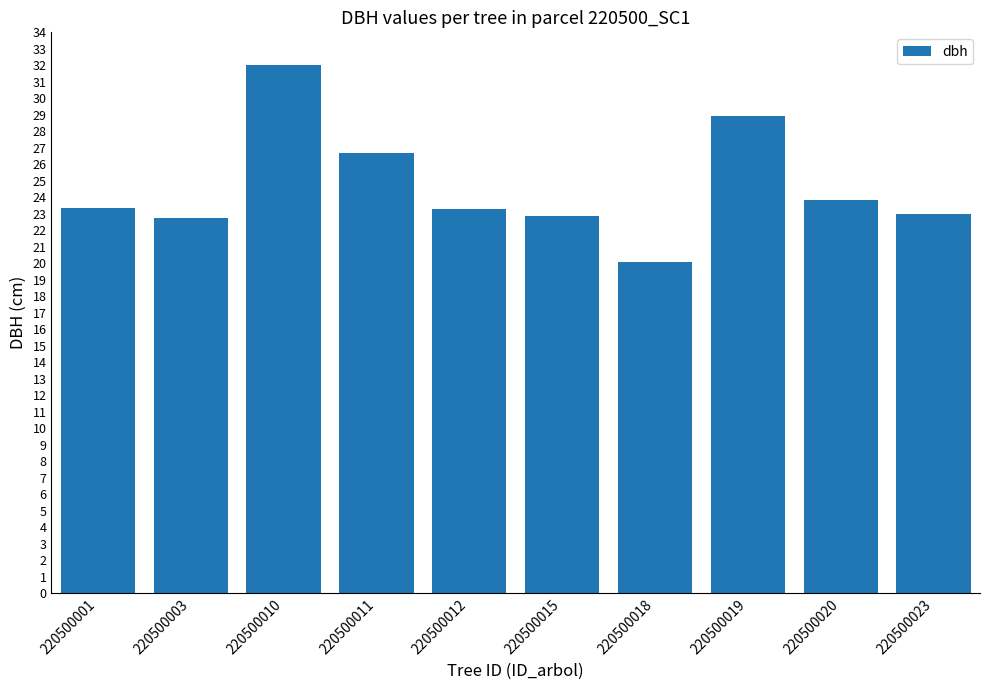

What is the sum of the values at 220500001 and 220500010?

55.4